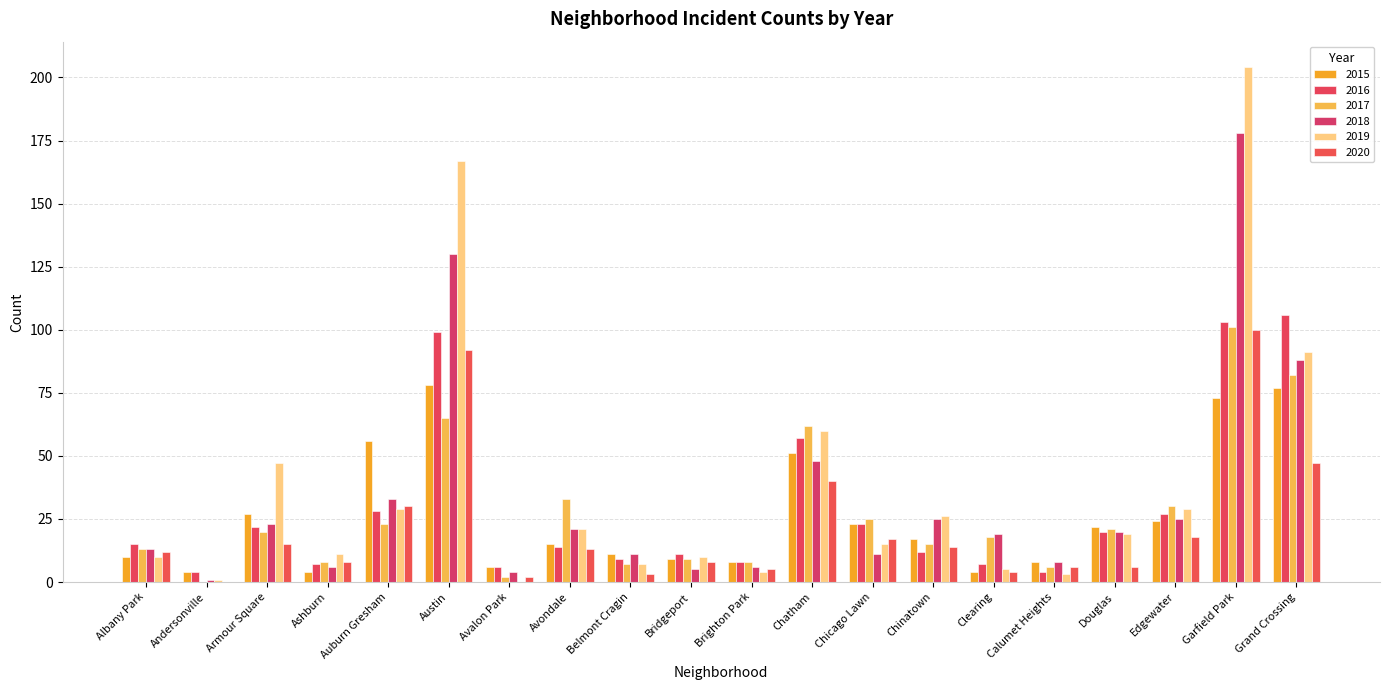

Are the bars horizontal?

No